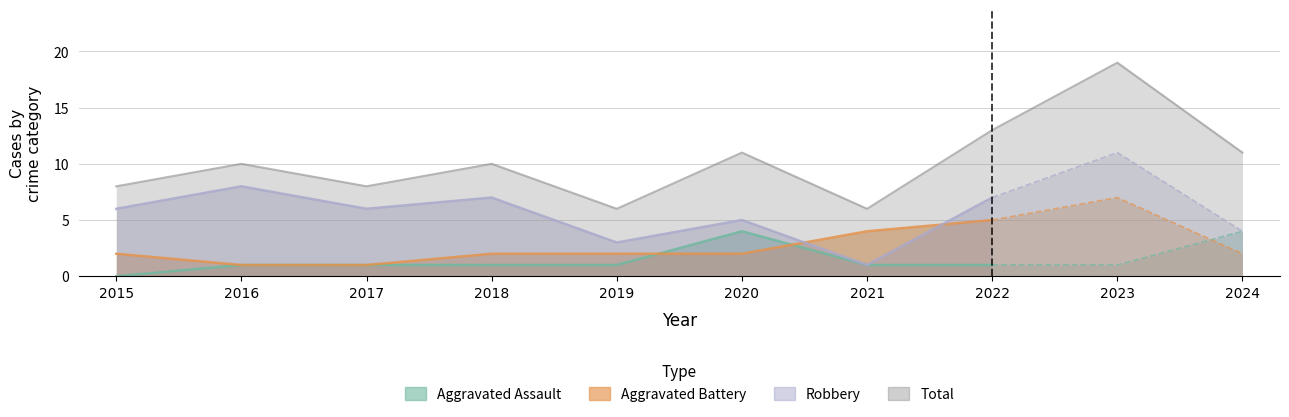

Where is Total nearest to the value 12?

2020